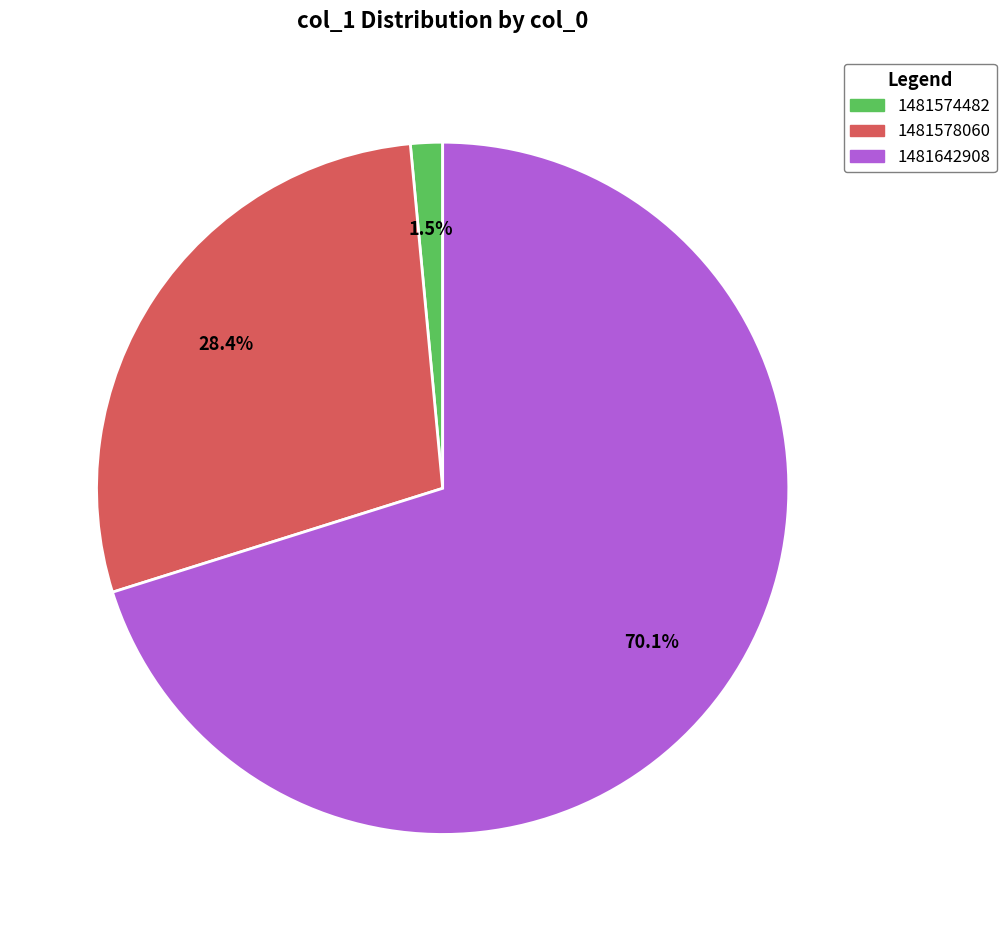

Count the number of slices in the pie.

3